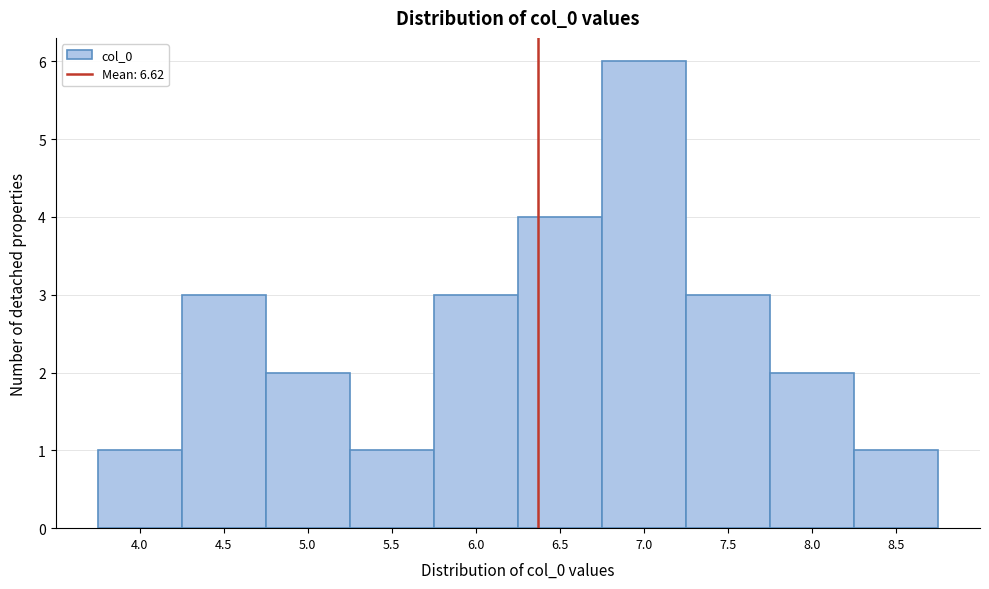

Reading left to right, transcribe all the data shown in this chart.

1	3	2	1	3	4	6	3	2	1